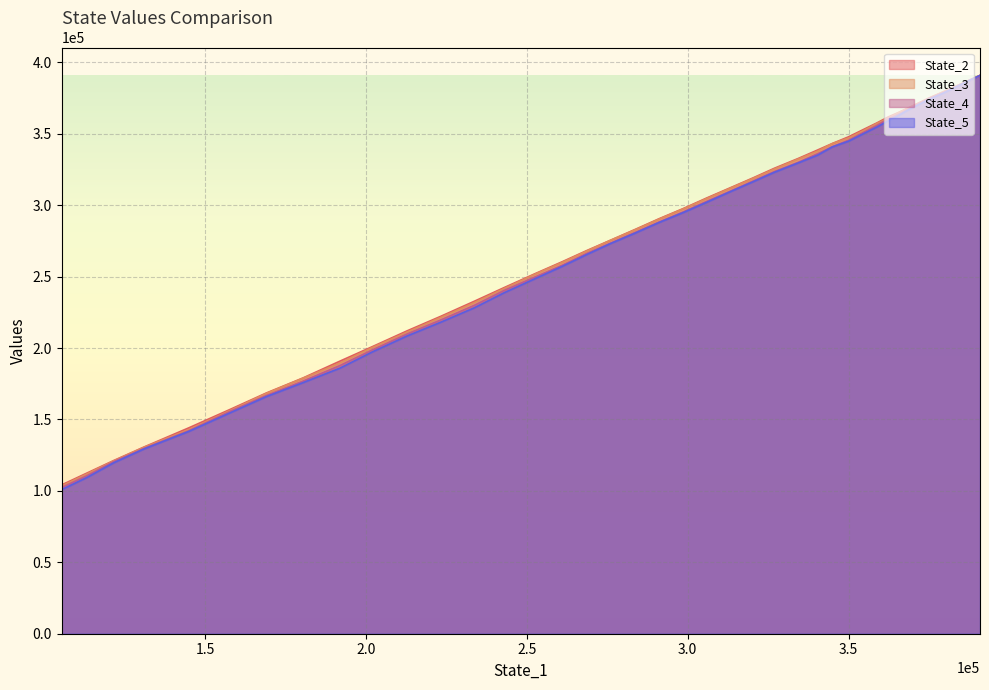

What are all the series names shown in the legend?

State_2, State_3, State_4, State_5